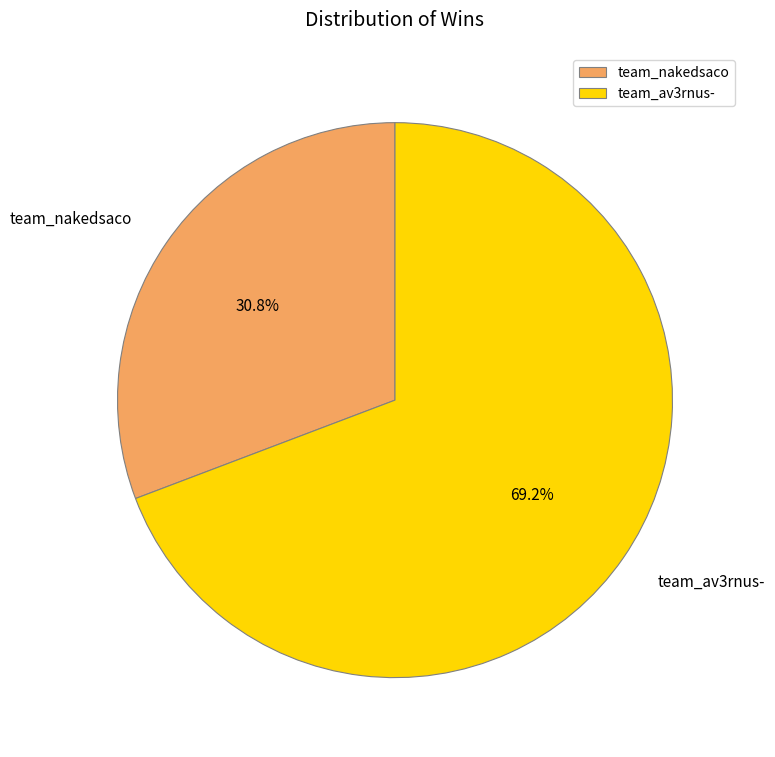

Which category has the smallest portion of the pie?

team_nakedsaco